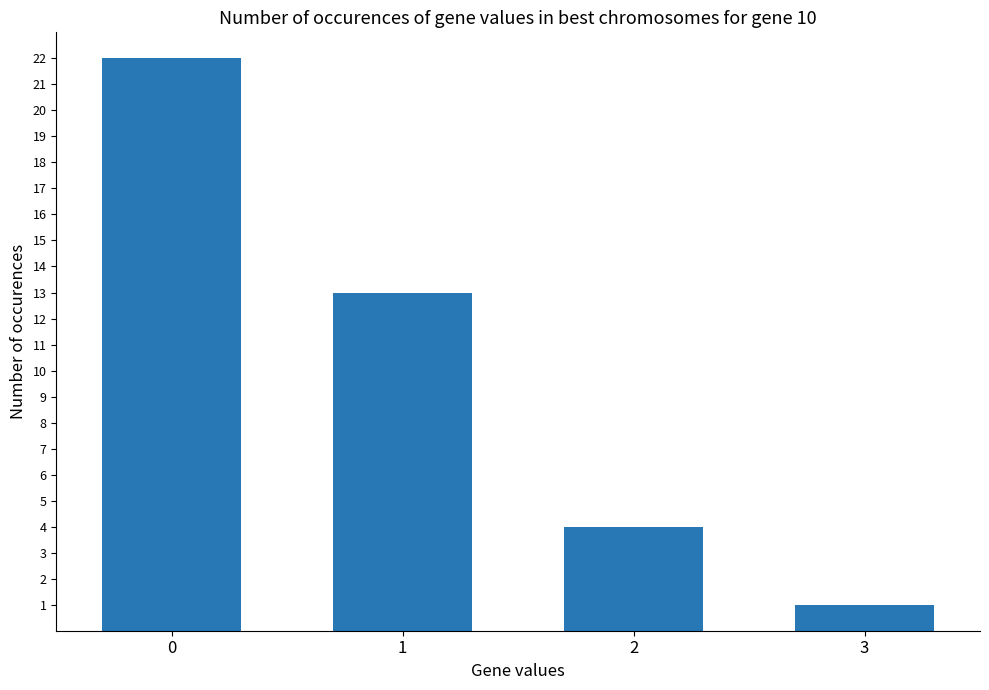

How many bars are there in total?

4